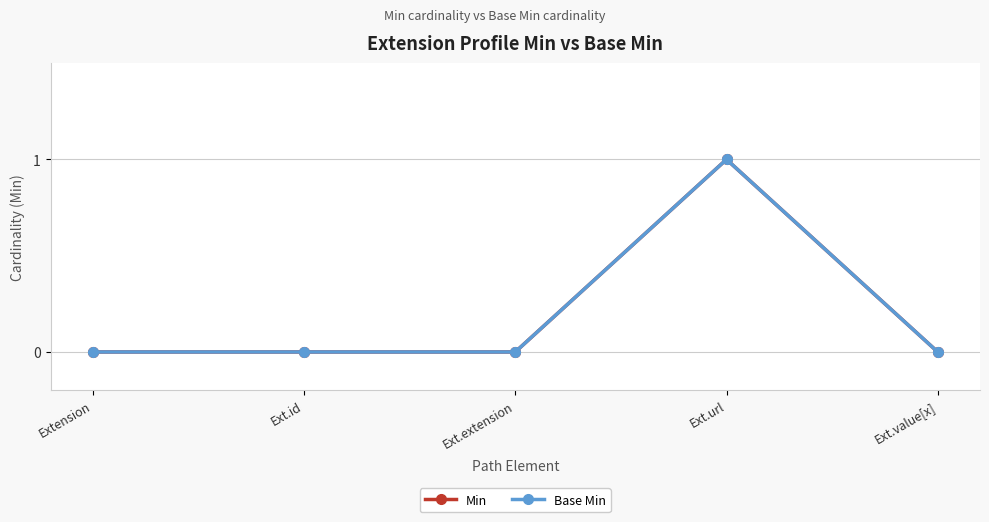

Does the chart have visible grid lines?

Yes